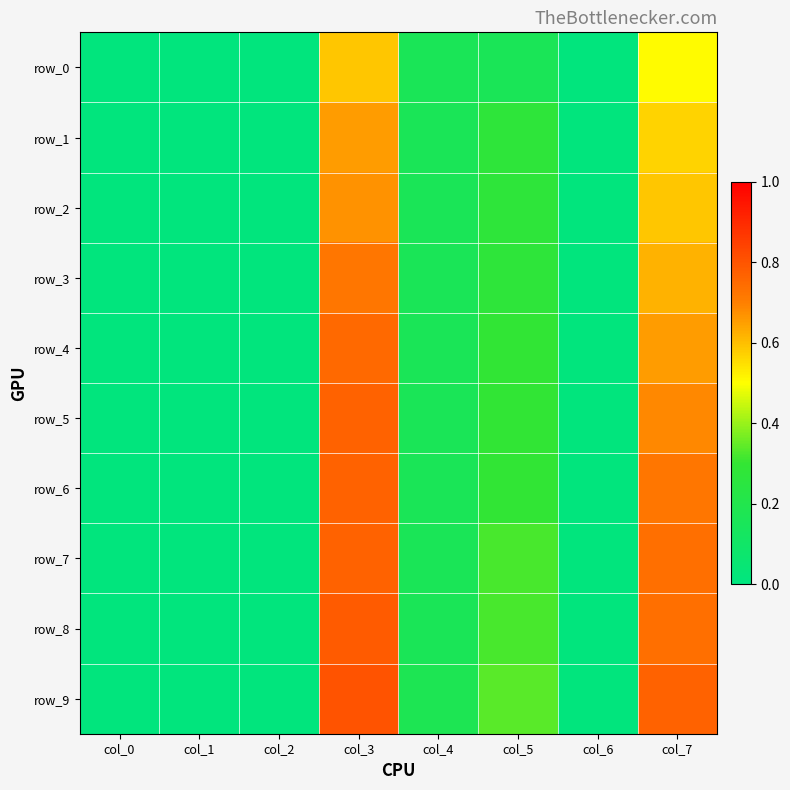

At which label is row_6 closest to 0?

col_0